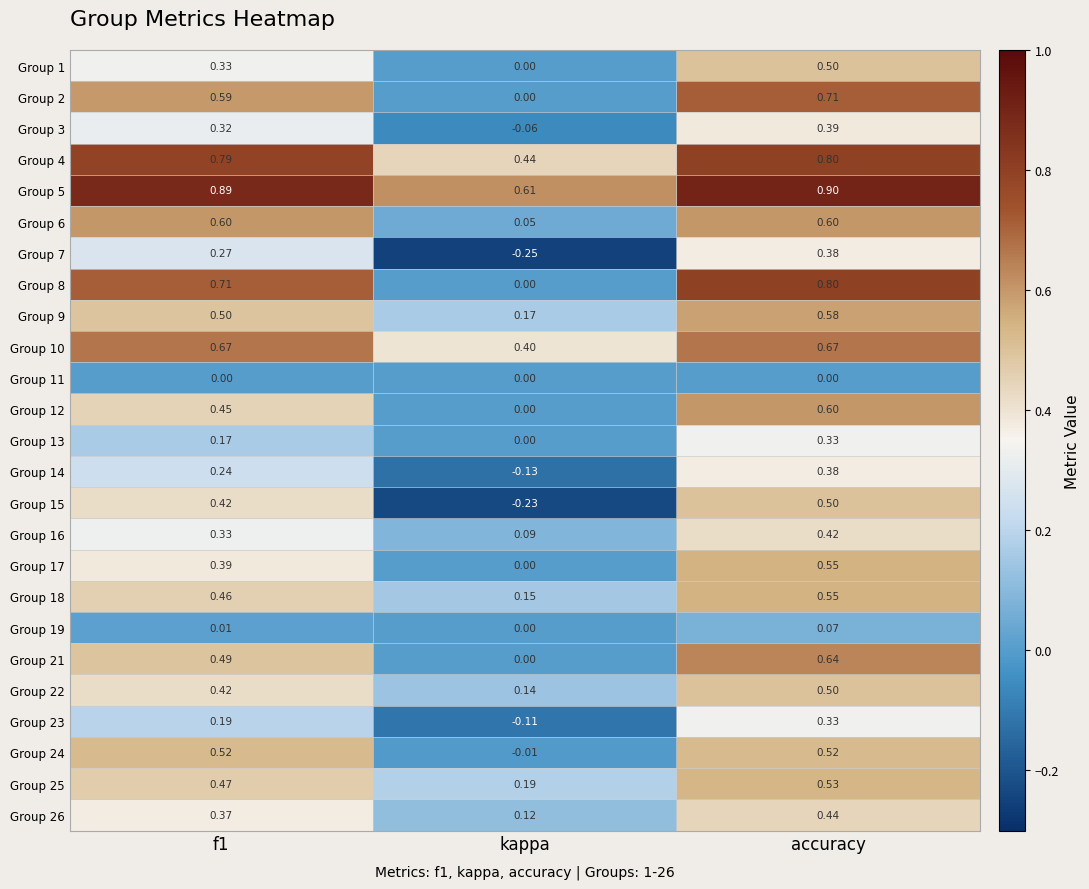

At which label does Group 5 reach its minimum?

kappa